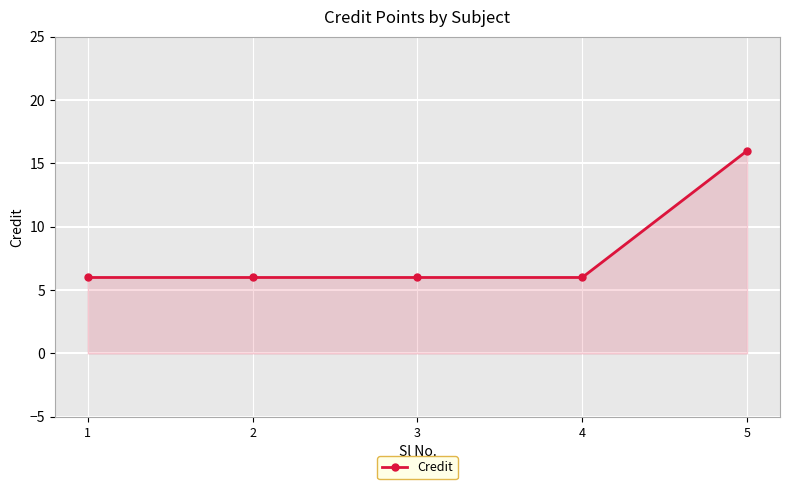

What is the difference between the maximum and second lowest values?

10